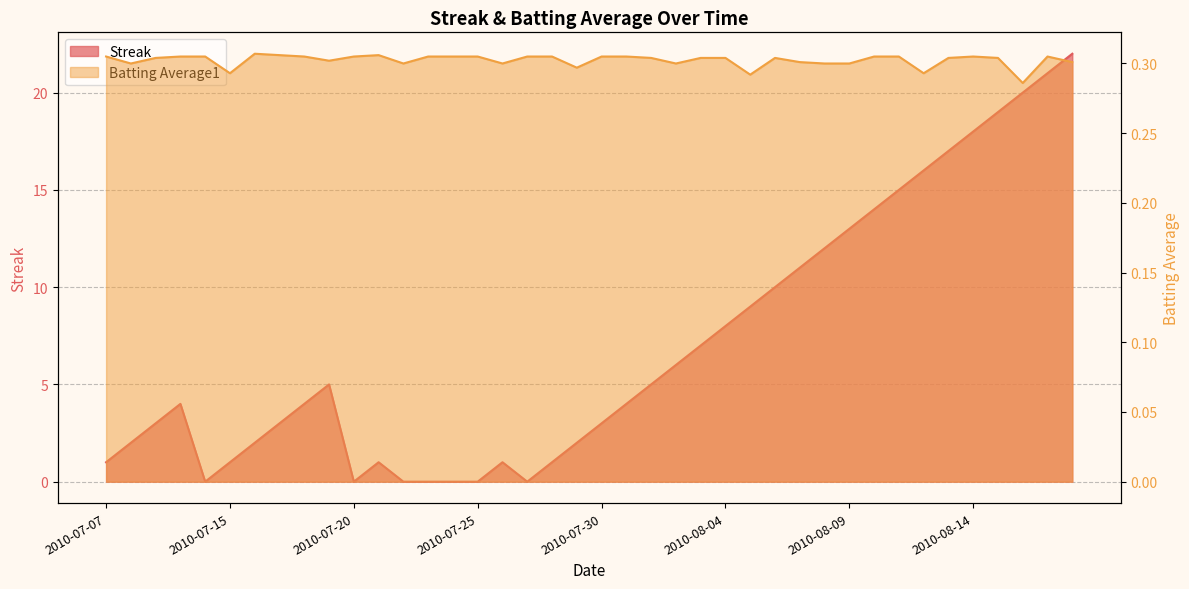

The value of Batting Average1 at 2010-07-10 is 0.3. True or false?

True